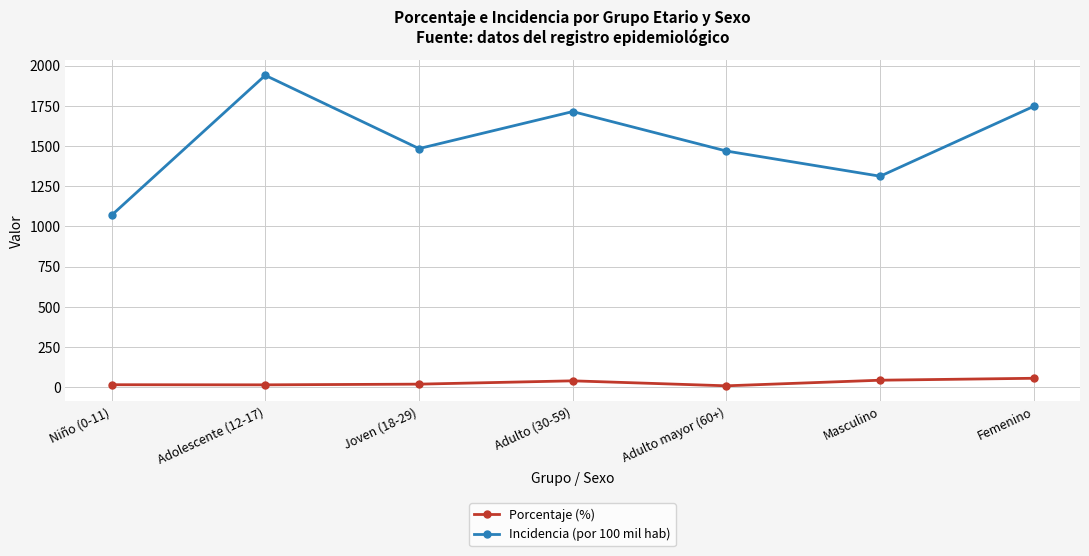

Count the number of data series in this chart.

2